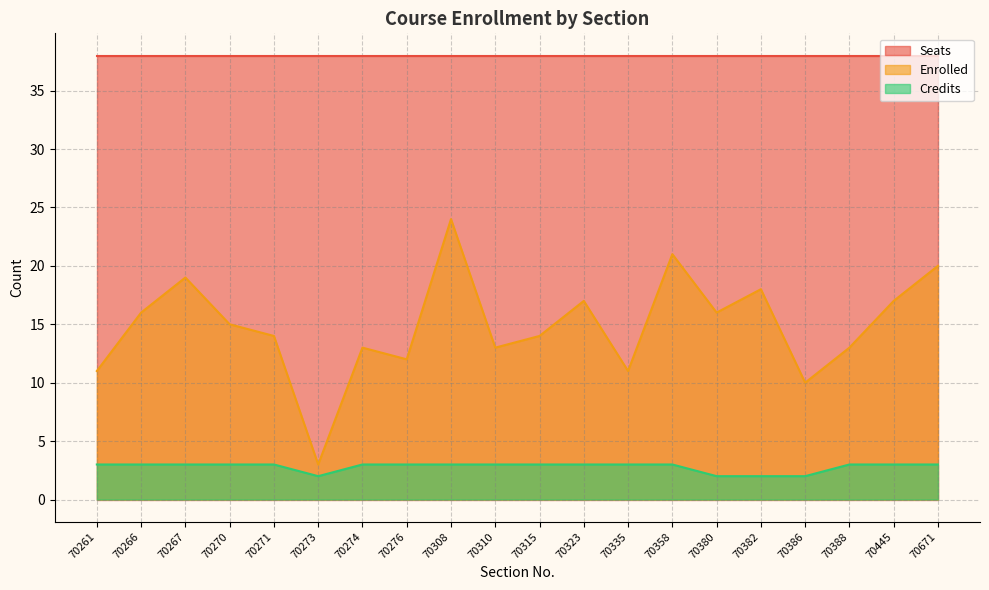

Which label corresponds to the smallest value in the chart?

70273